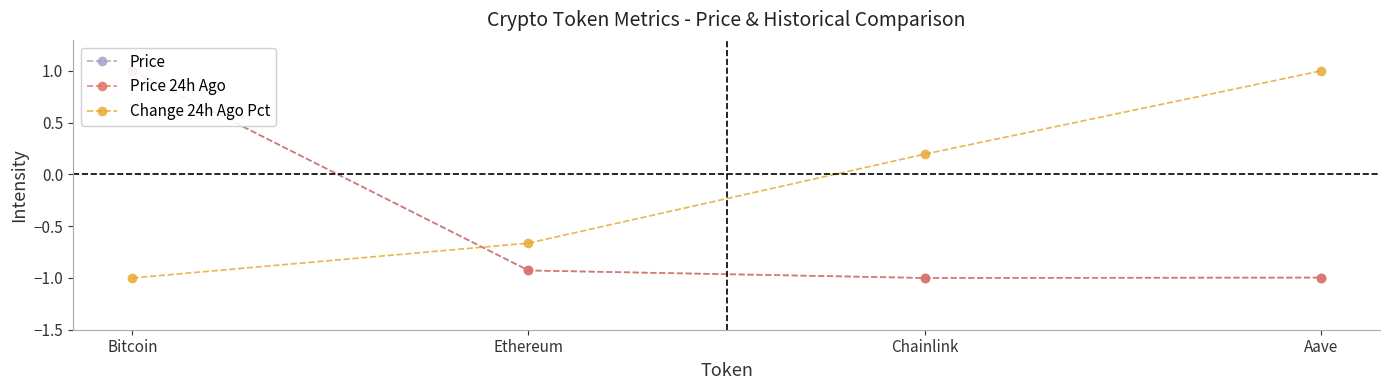

Reading left to right, extract all data points from this chart.

Price: Bitcoin=1.0	Ethereum=-0.9	Chainlink=-1.0	Aave=-1.0
Price 24h Ago: Bitcoin=1.0	Ethereum=-0.9	Chainlink=-1.0	Aave=-1.0
Change 24h Ago Pct: Bitcoin=-1.0	Ethereum=-0.7	Chainlink=0.2	Aave=1.0